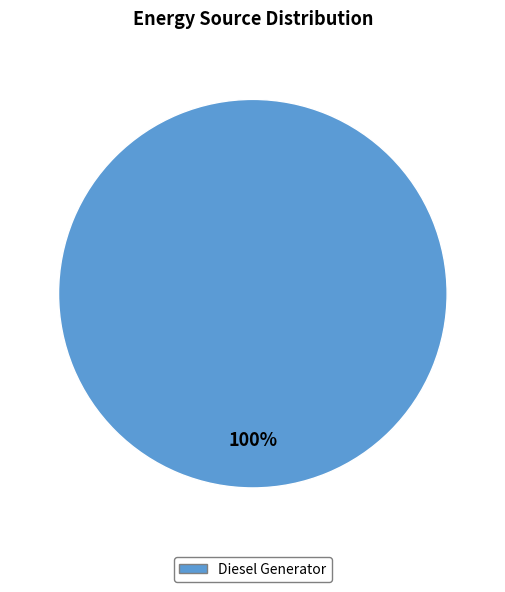

Is there any slice that represents more than half of the pie?

Yes